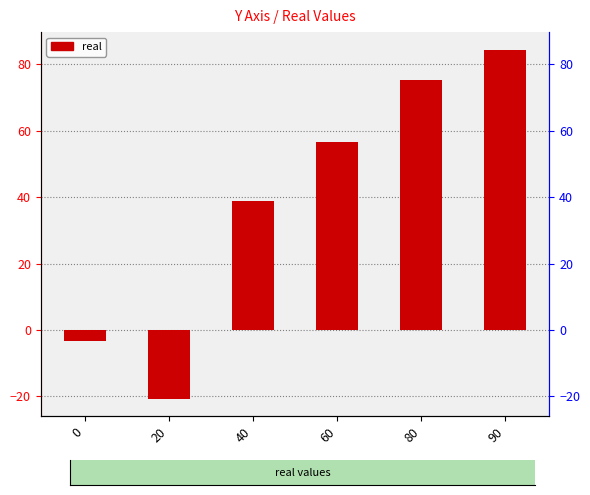

Are the bars horizontal?

No